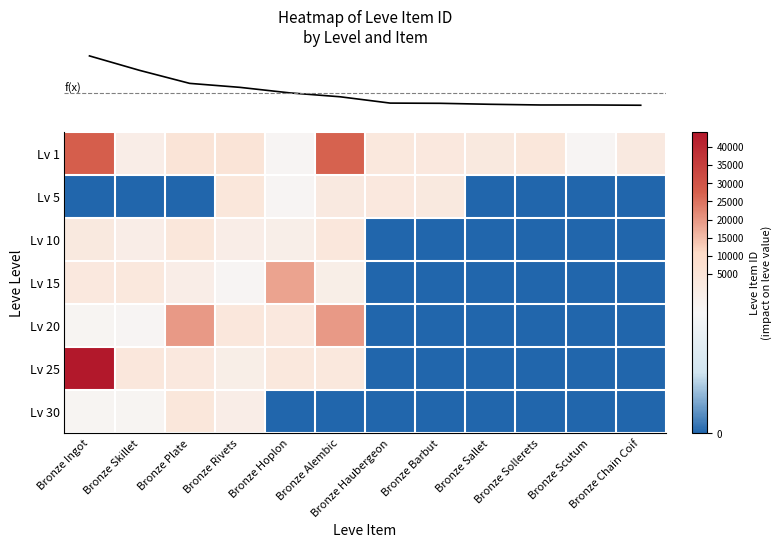

What is the spread (max minus min) of values at Bronze Haubergeon?

3011